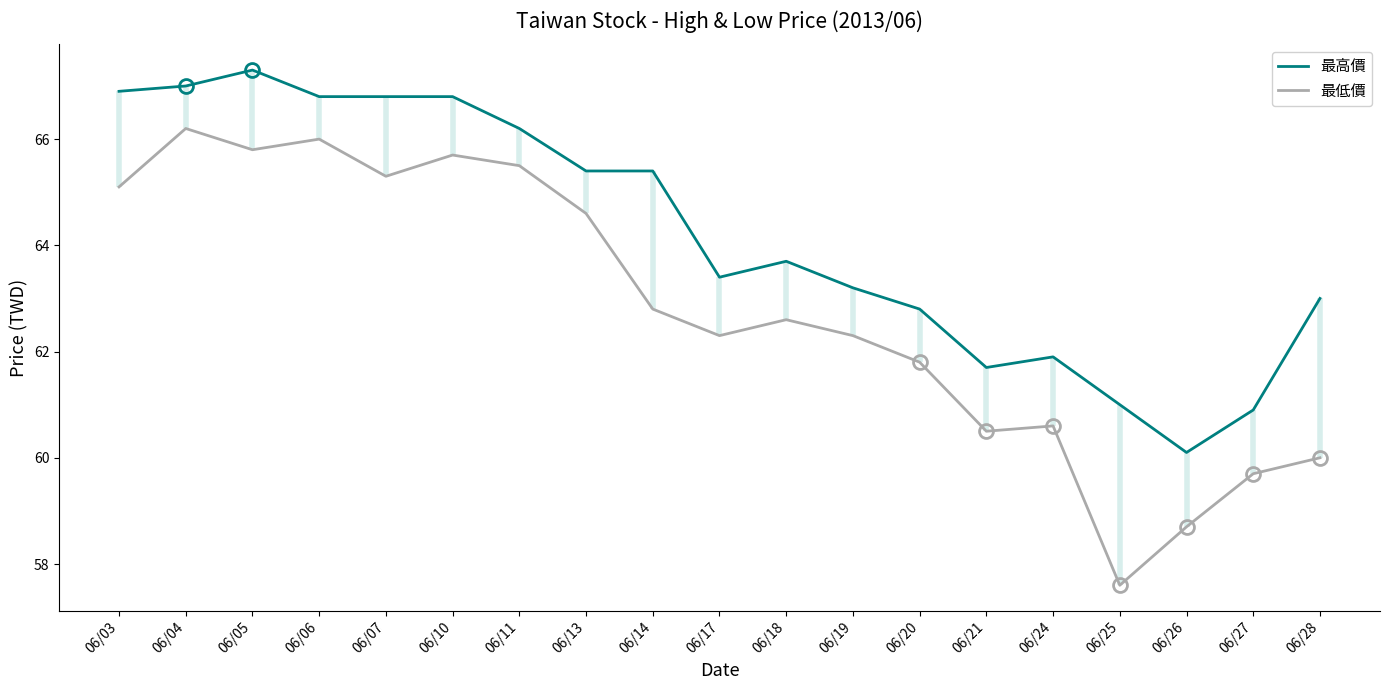

How many values in the 最高價 series exceed 63?

12